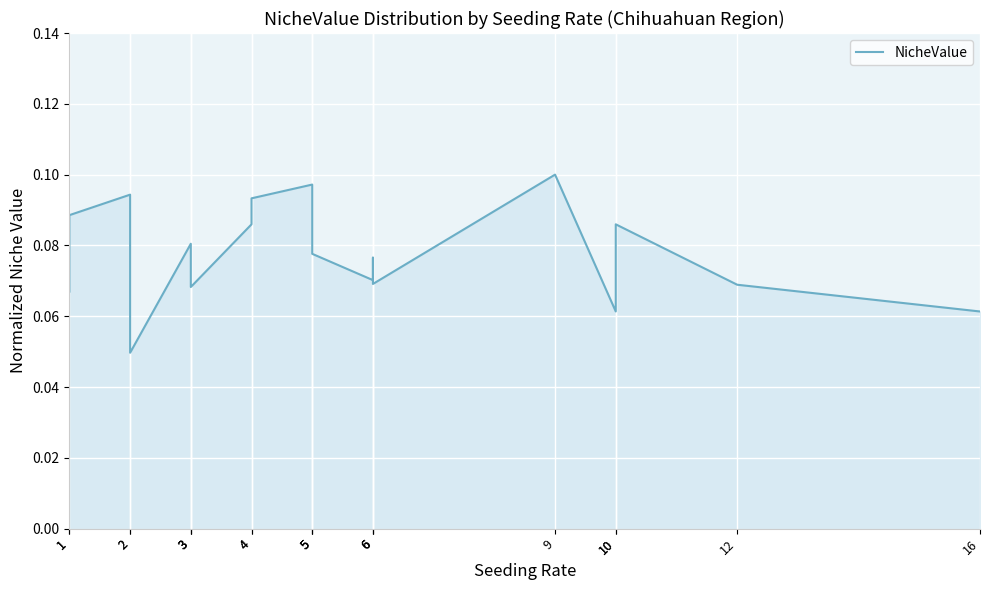

Which category has the highest value across all series?

9